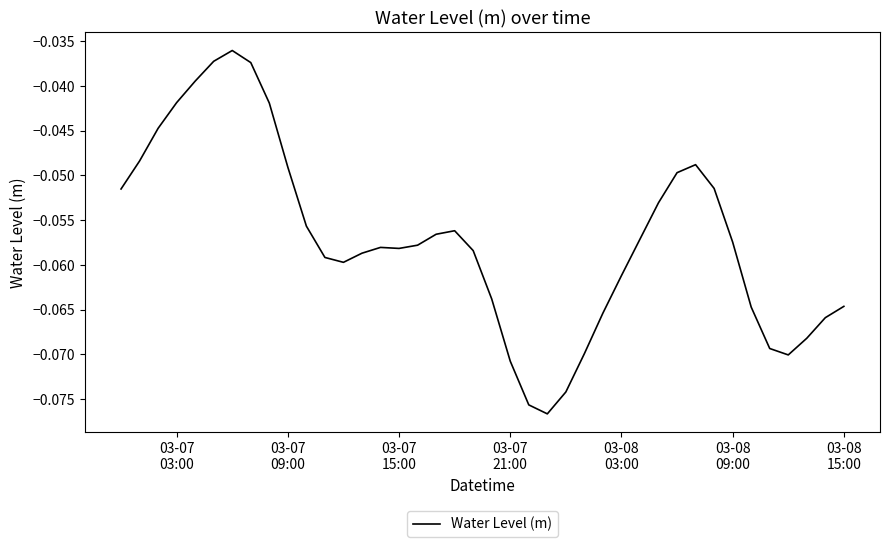

What is the value of the 12th point from the left?

-0.1